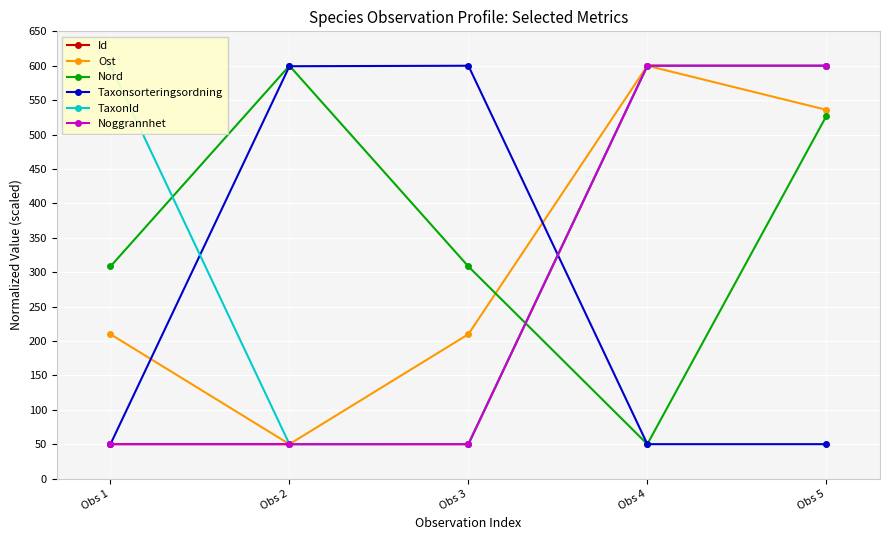

Which series ends up on top after the final intersection of Noggrannhet and Nord?

Noggrannhet